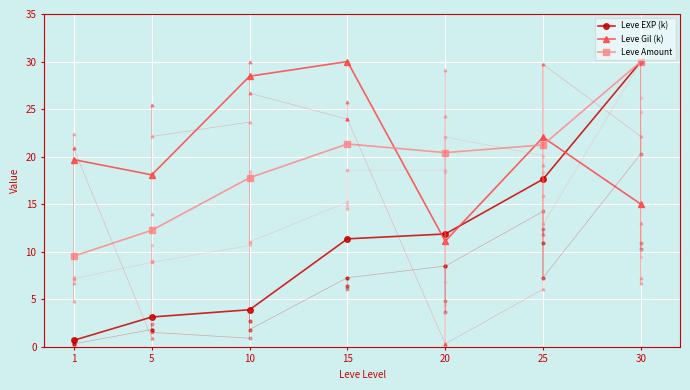

True or false: Leve Gil (k) has a value of 19.7 at 1.

True